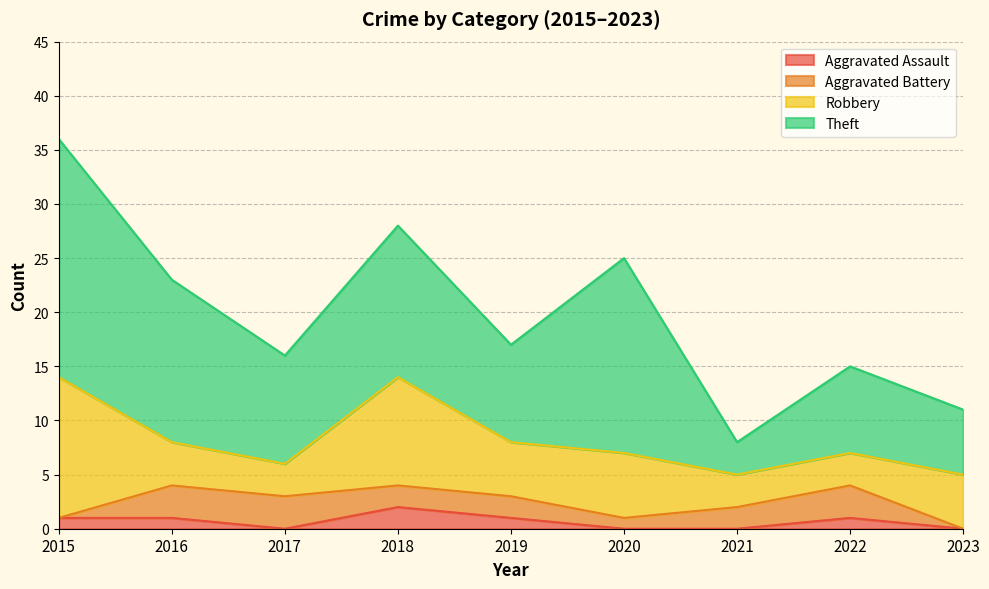

Is the value of Robbery at 2016 greater than the value of Theft at 2019?

No